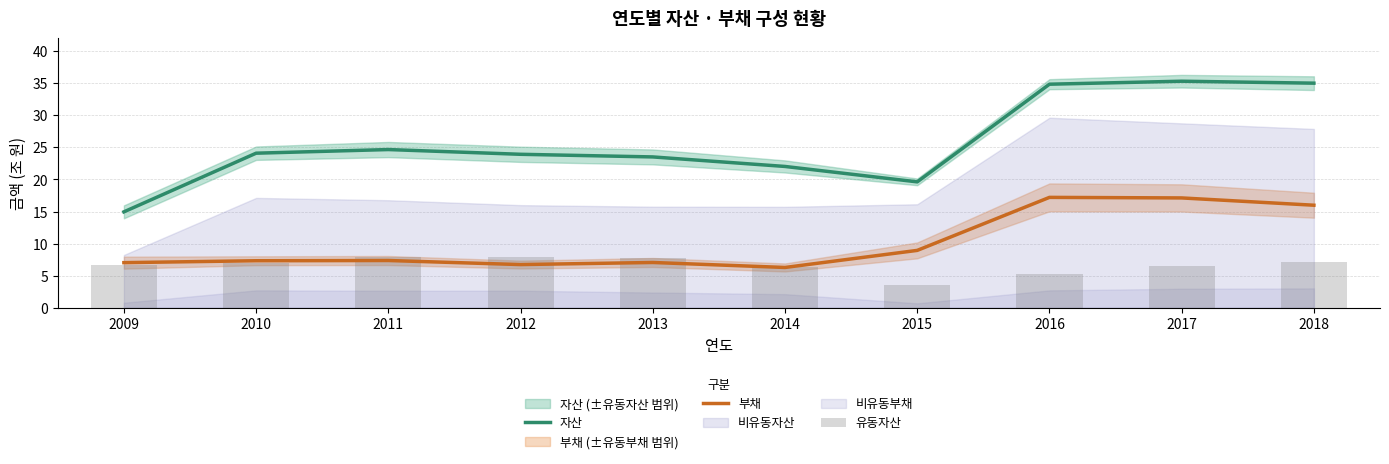

Reading left to right, list all the values displayed in this chart.

자산: 14.9	24.1	24.7	23.9	23.5	22.0	19.6	34.8	35.3	35.0
부채: 7.0	7.3	7.4	6.7	7.1	6.3	8.9	17.2	17.1	16.0
유동자산: 6.7	7.0	7.9	7.9	7.8	6.3	3.5	5.2	6.6	7.1